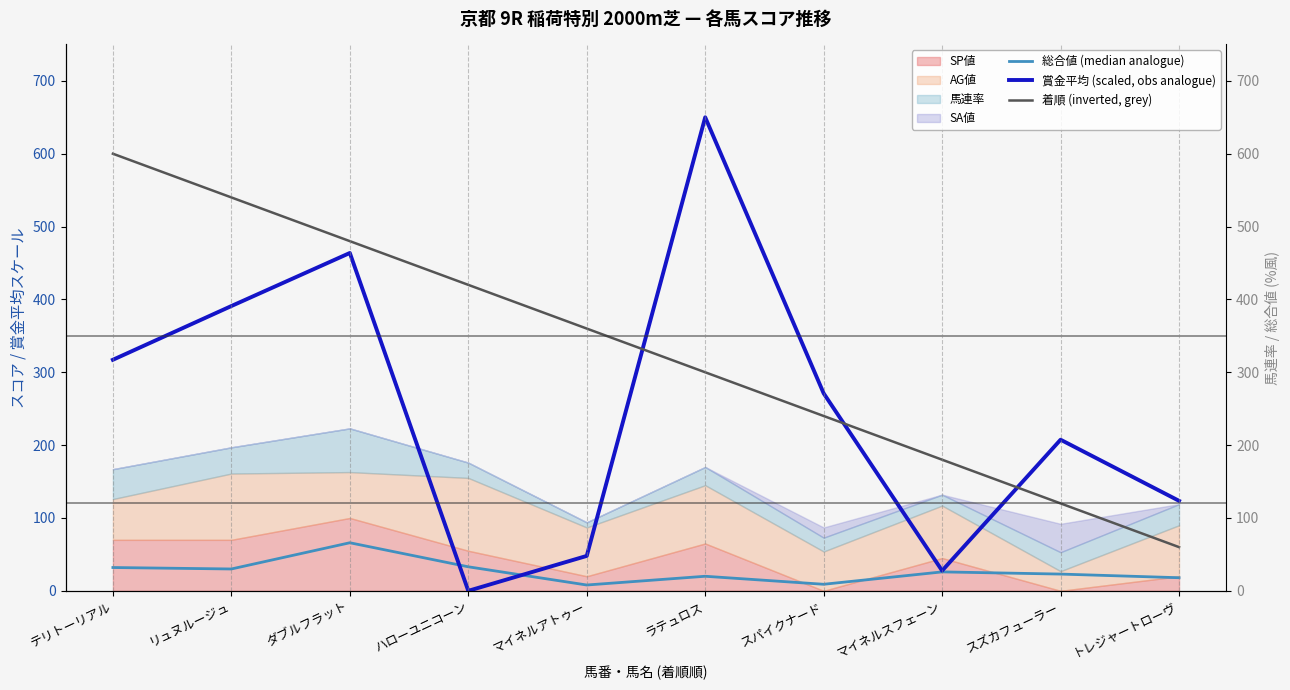

How many values in the 賞金平均 (scaled, obs analogue) series exceed 271?

5